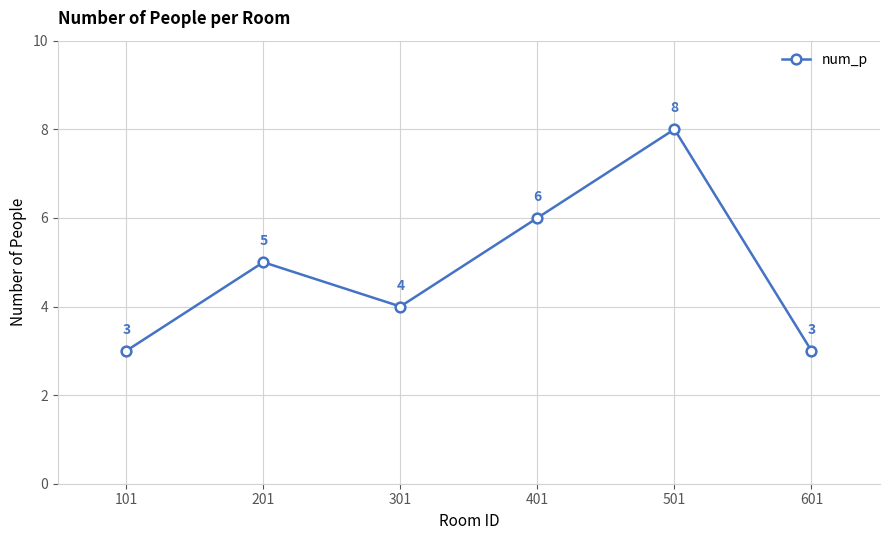

The value at 301 is 1. True or false?

False